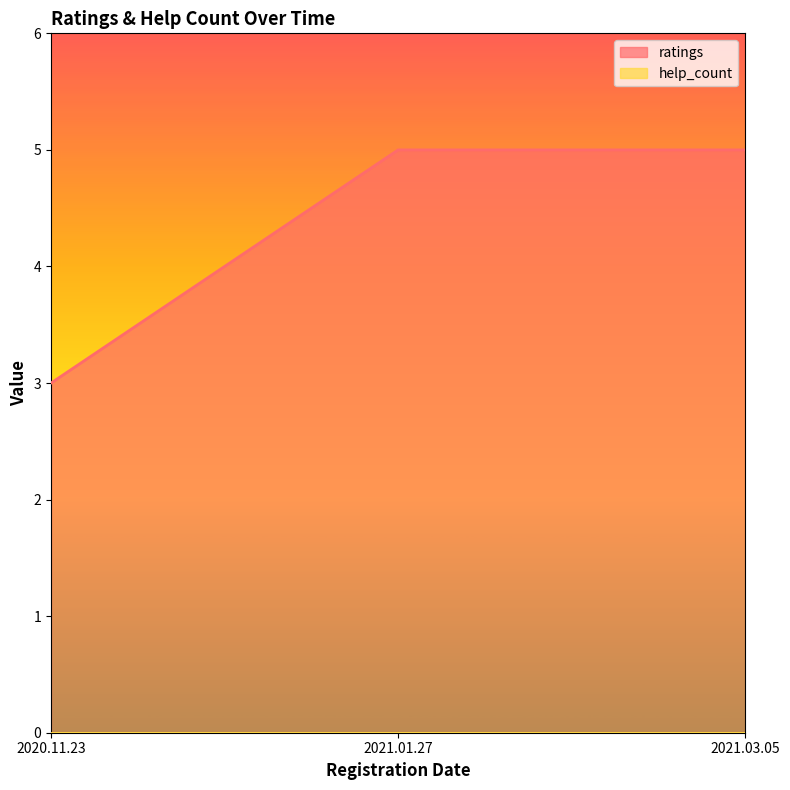

List the labels in order of value, largest first.

2021.01.27, 2021.03.05, 2020.11.23